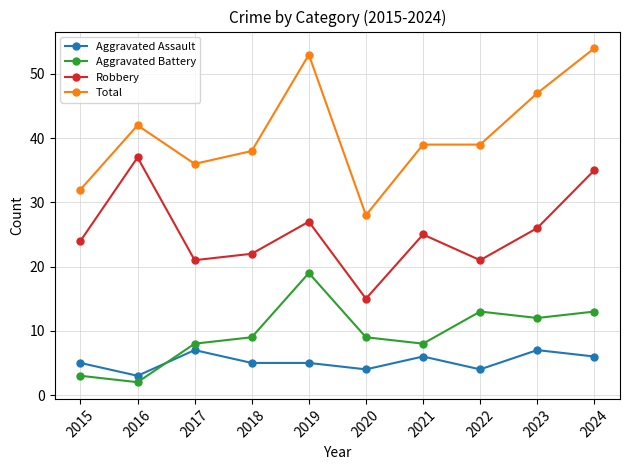

At which category is the sum across all series the highest?

2024